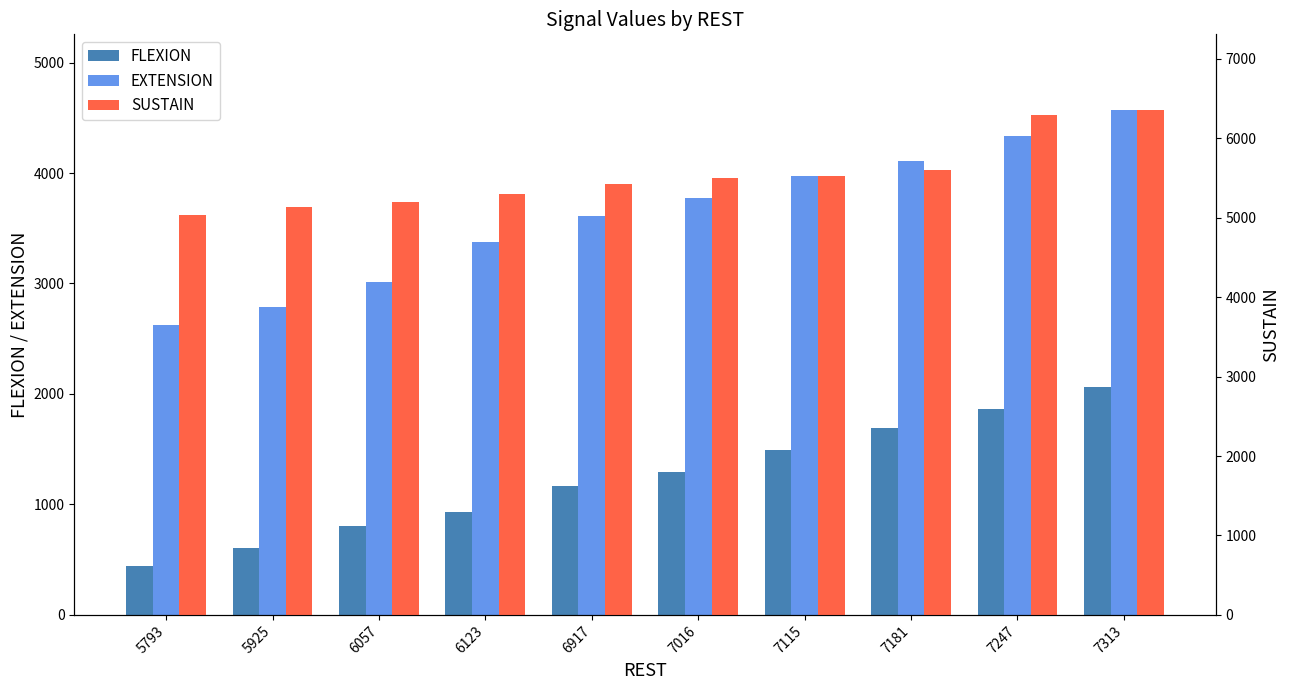

Reading left to right, list all the values displayed in this chart.

FLEXION: 5793=439	5925=604	6057=803	6123=935	6917=1166	7016=1298	7115=1497	7181=1695	7247=1860	7313=2059
EXTENSION: 5793=2620	5925=2786	6057=3017	6123=3380	6917=3612	7016=3777	7115=3975	7181=4108	7247=4339	7313=4570
SUSTAIN: 5793=5033	5925=5132	6057=5198	6123=5297	6917=5429	7016=5496	7115=5529	7181=5595	7247=6289	7313=6355